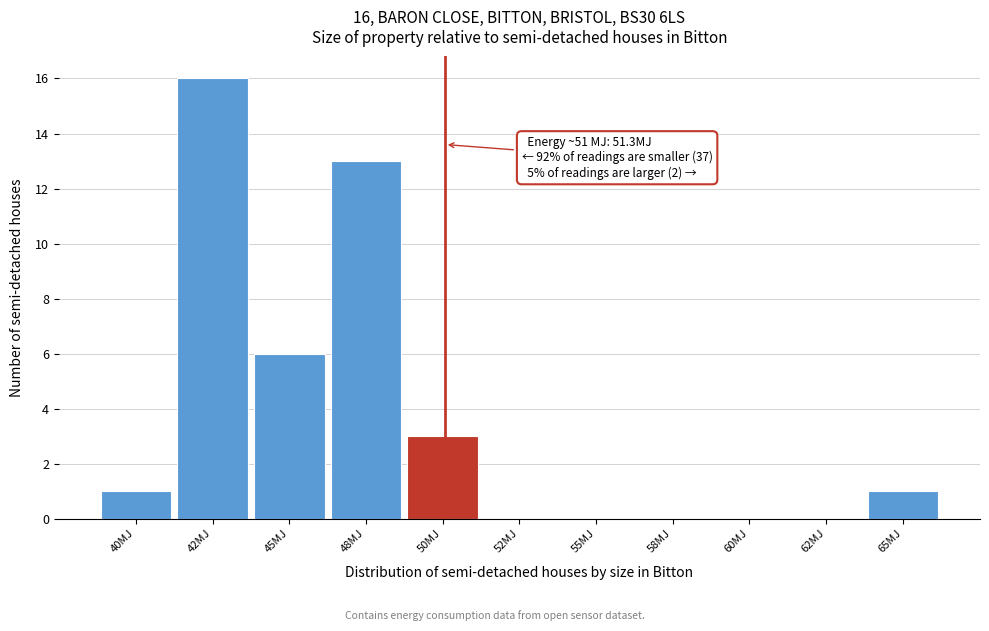

Reading left to right, list all the values displayed in this chart.

40MJ=1	42MJ=16	45MJ=6	48MJ=13	50MJ=3	52MJ=0	55MJ=0	58MJ=0	60MJ=0	62MJ=0	65MJ=1